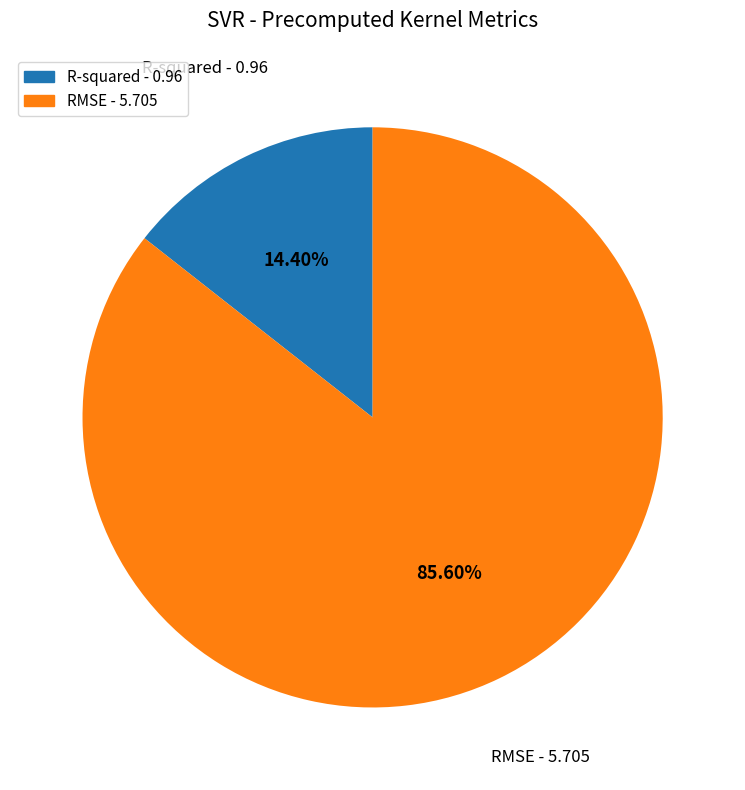

Which slice is the largest?

RMSE